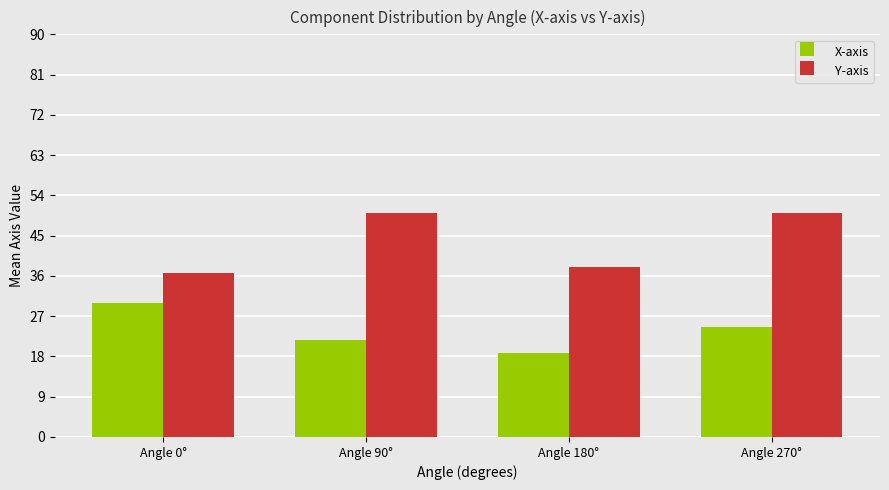

What is the difference between the highest and lowest values at Angle 180°?

19.2